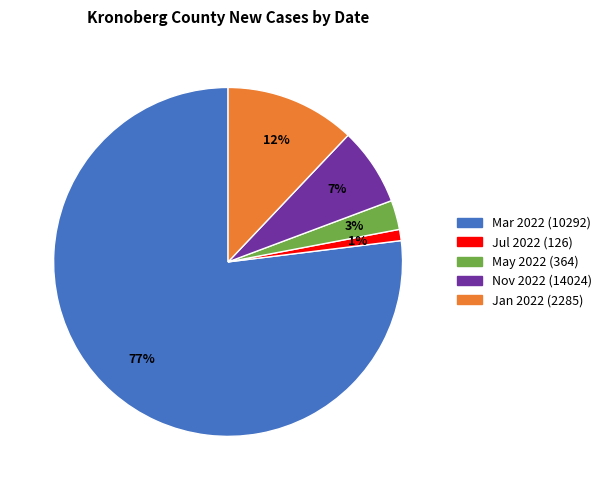

To the nearest percent, what is the difference between the largest and smallest slice percentages?

76%